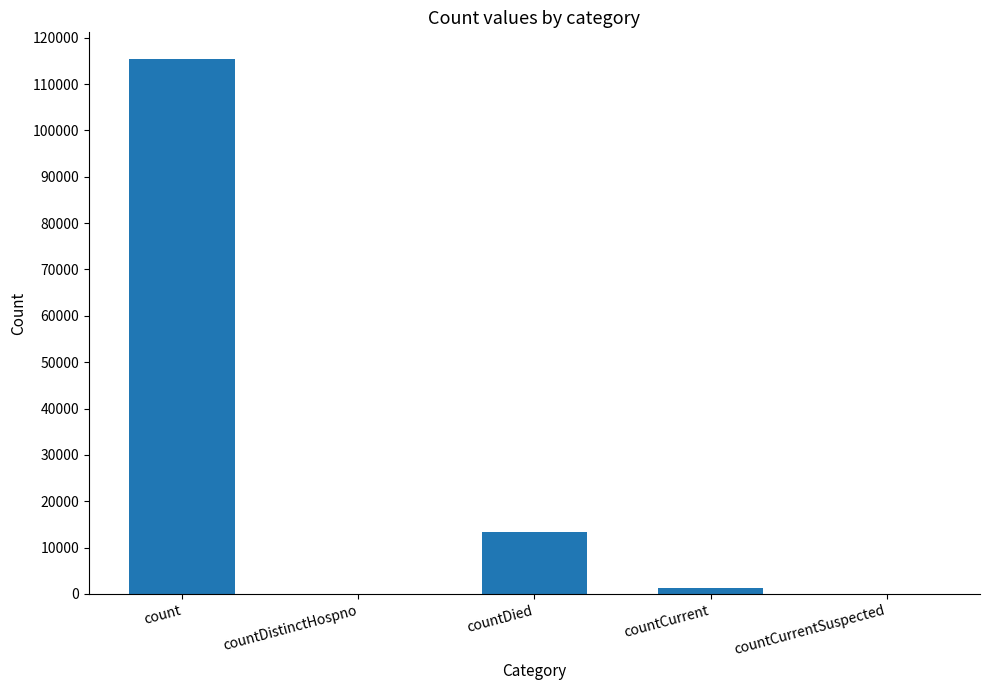

At which label does the data first exceed 1383?

count